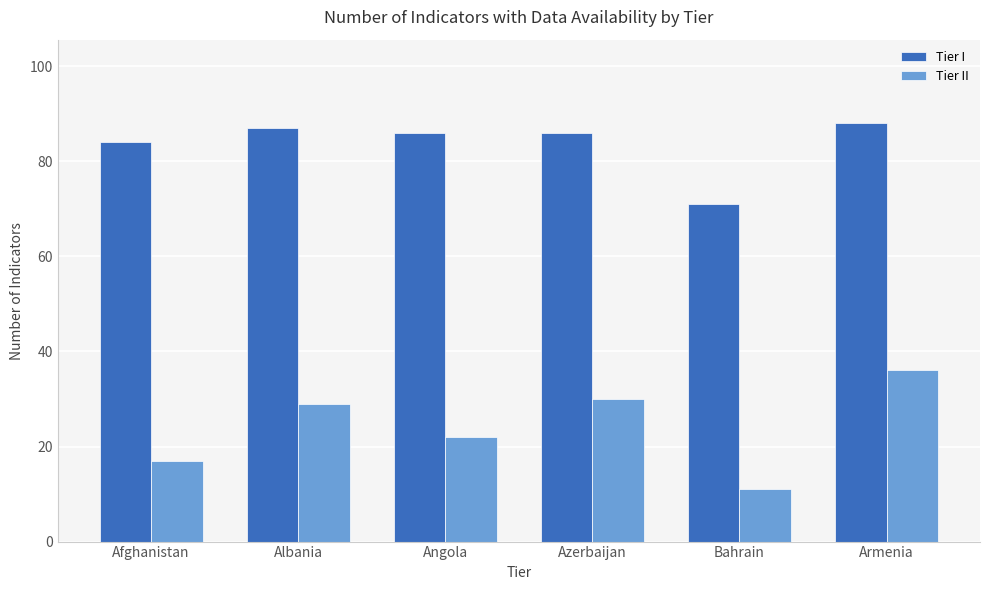

Rank the series at Bahrain from highest to lowest value.

Tier I, Tier II